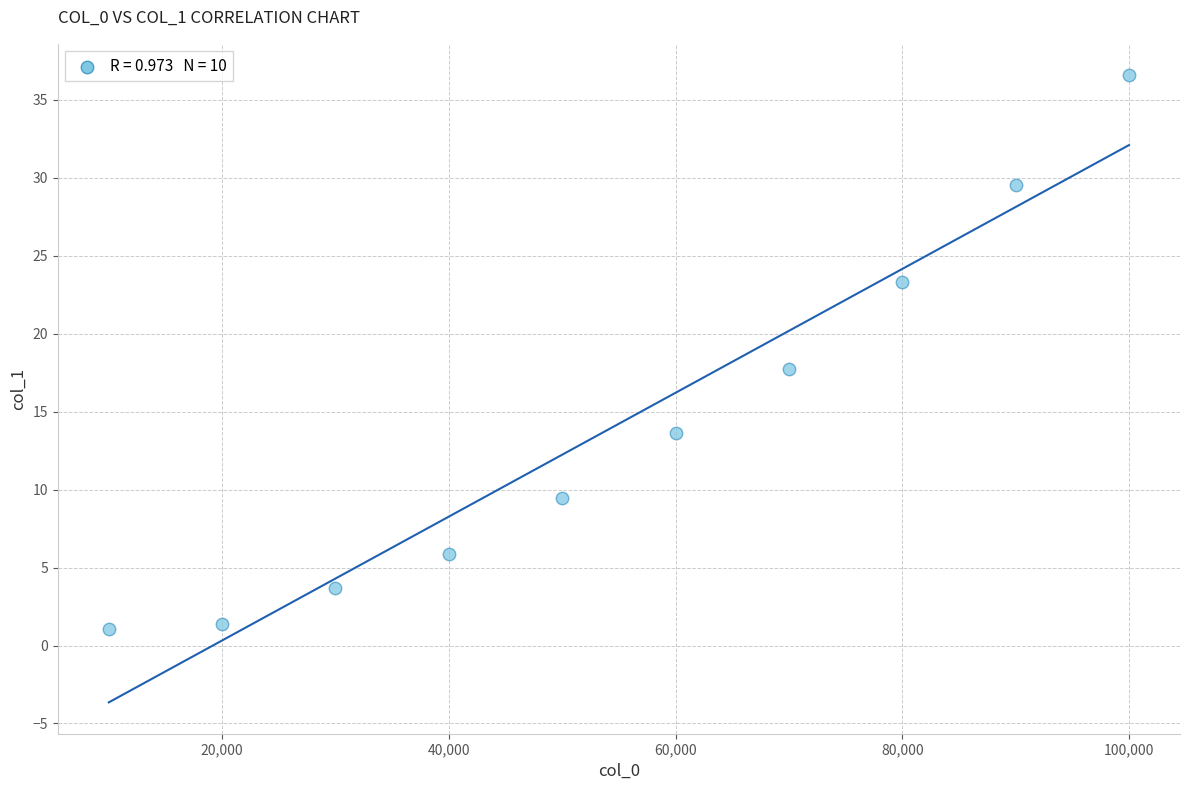

What is the range of X values (max minus min)?

90000.0